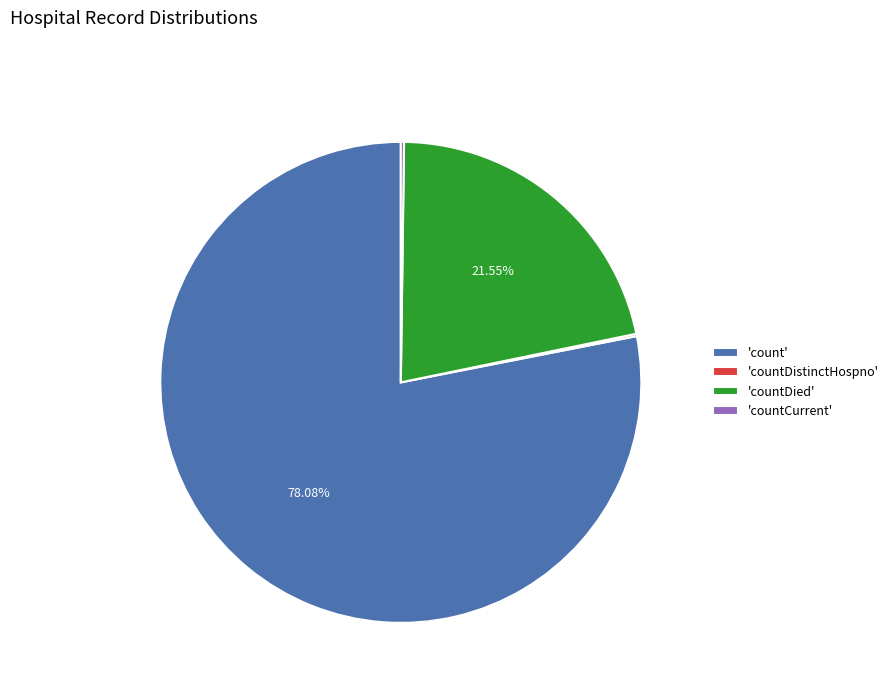

Which category has the biggest portion of the pie?

'count'